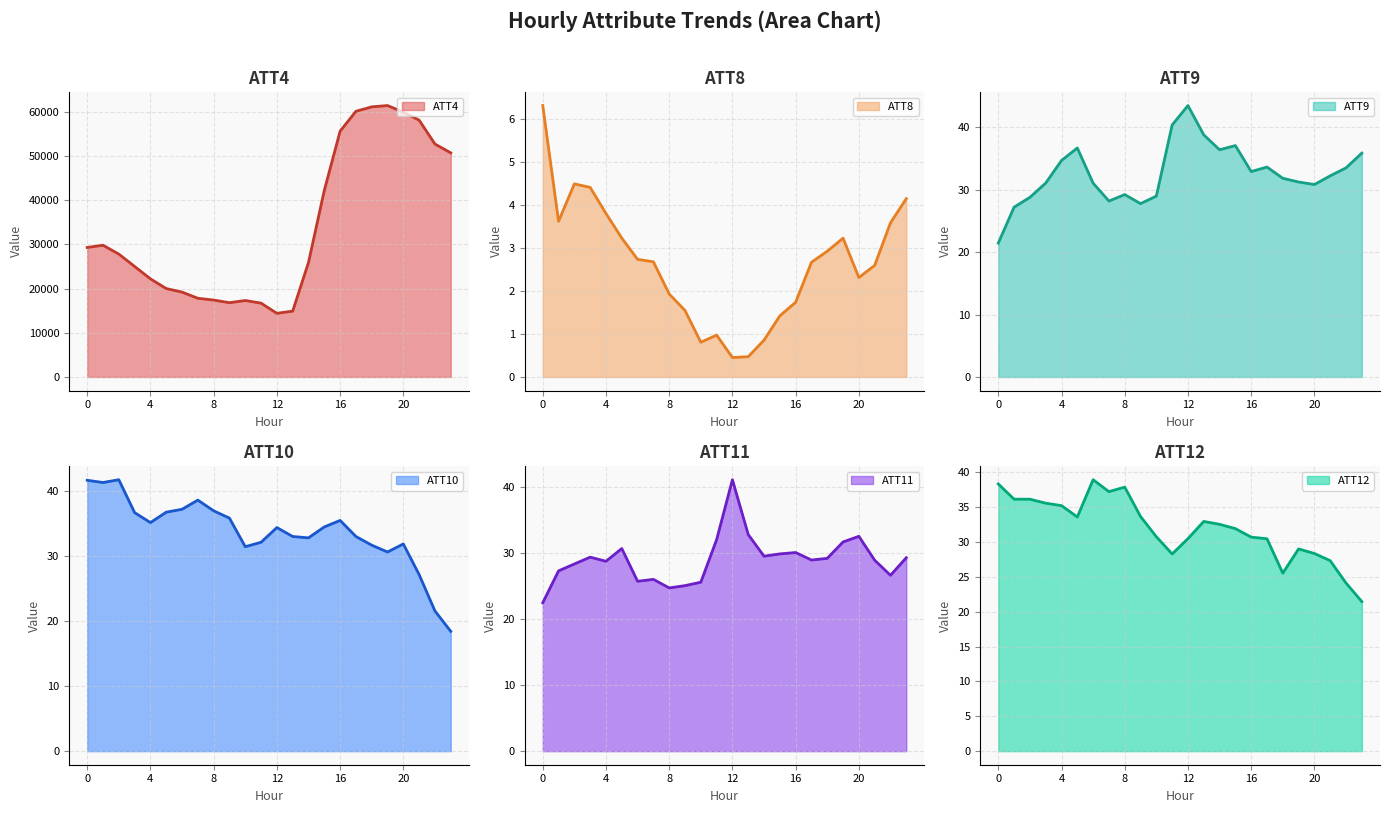

Between 18 and 13, which is larger?

18